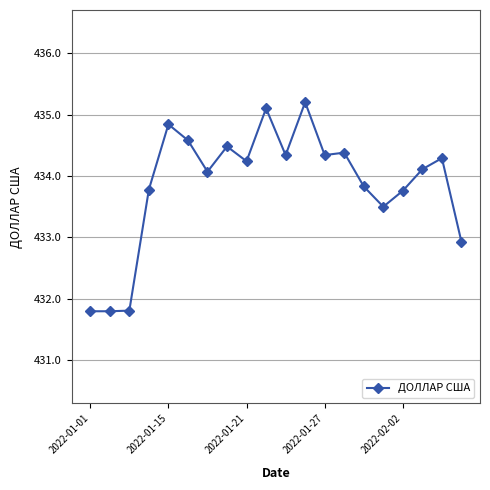

What is the minimum value shown in the chart?

431.8